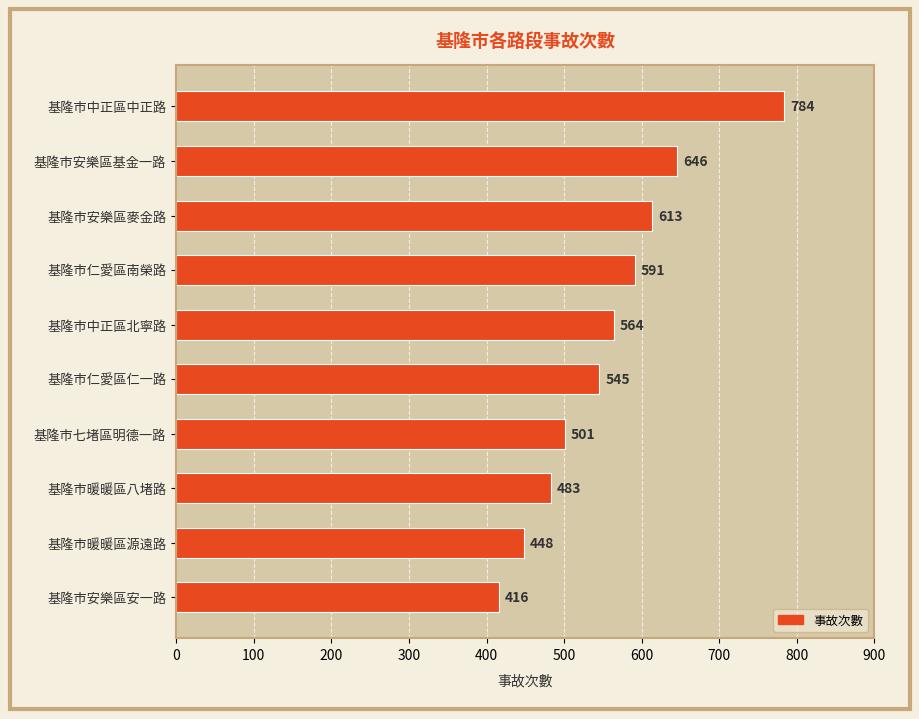

What is the change in value from 基隆市中正區北寧路 to 基隆市七堵區明德一路?

-63